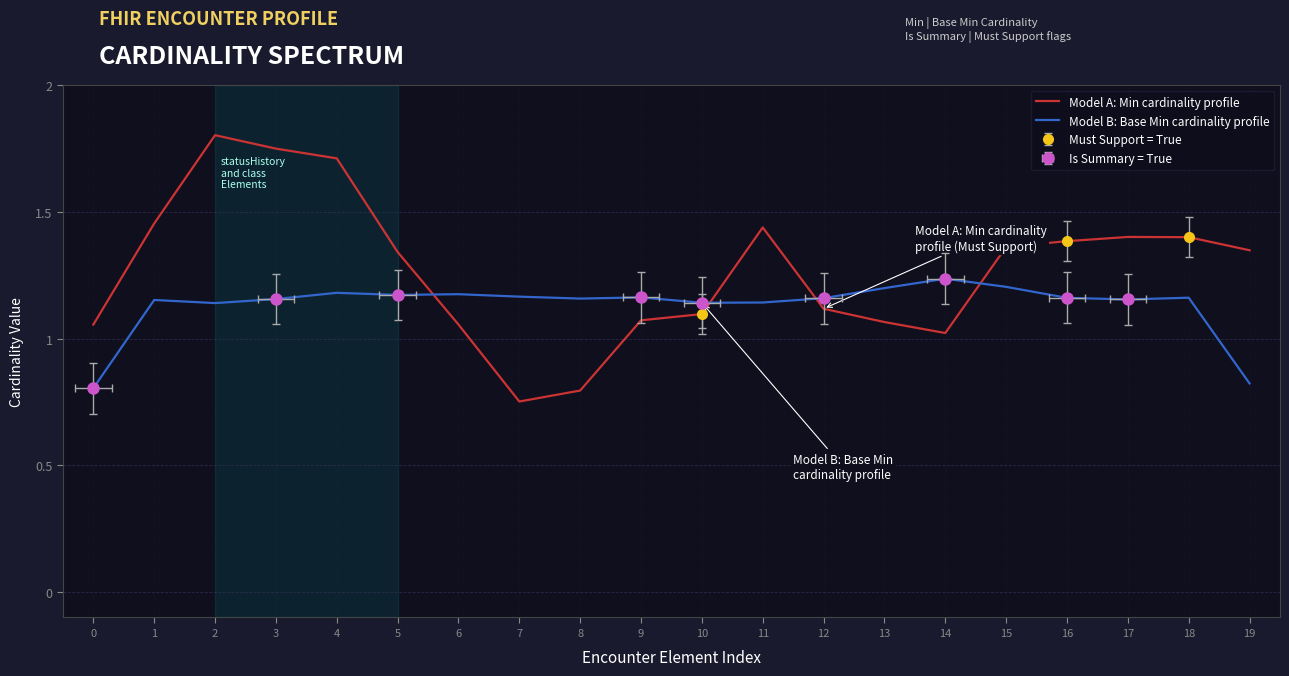

At how many categories does at least one series exceed 1?

20